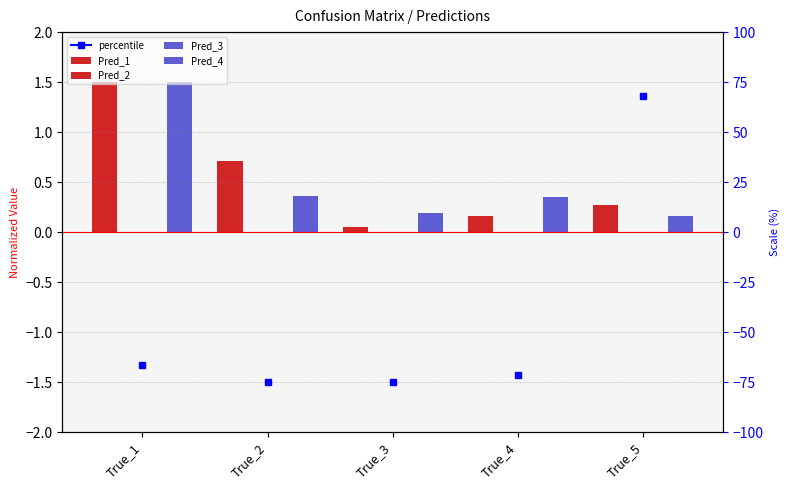

Where is Pred_2 nearest to the value 0?

True_1